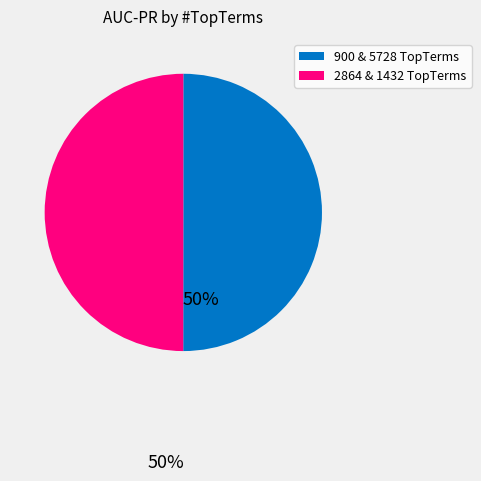

Is the sum of 900 & 5728 TopTerms and 2864 & 1432 TopTerms greater than half?

Yes